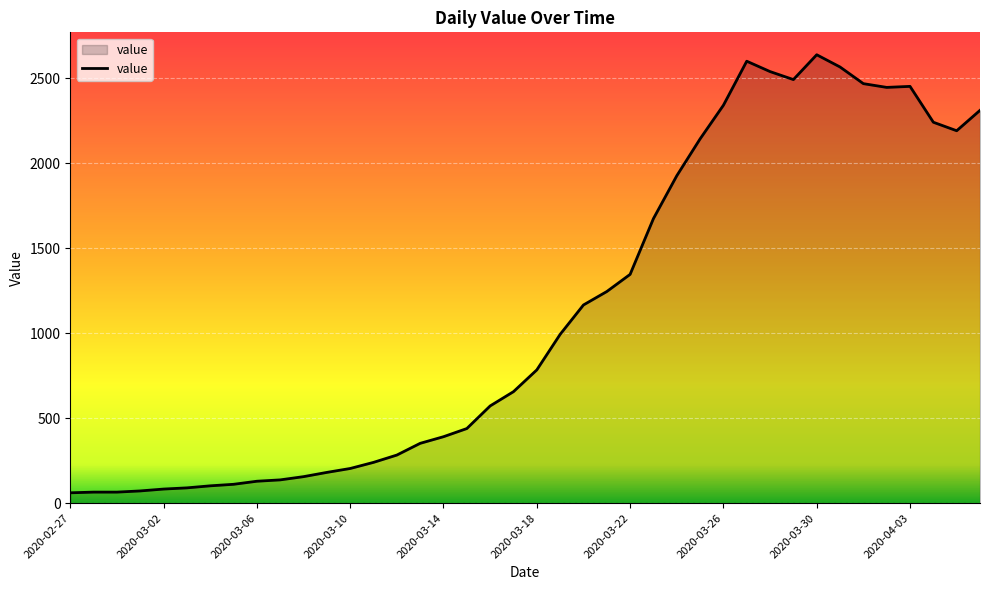

What is the difference between the maximum and minimum values?

2577